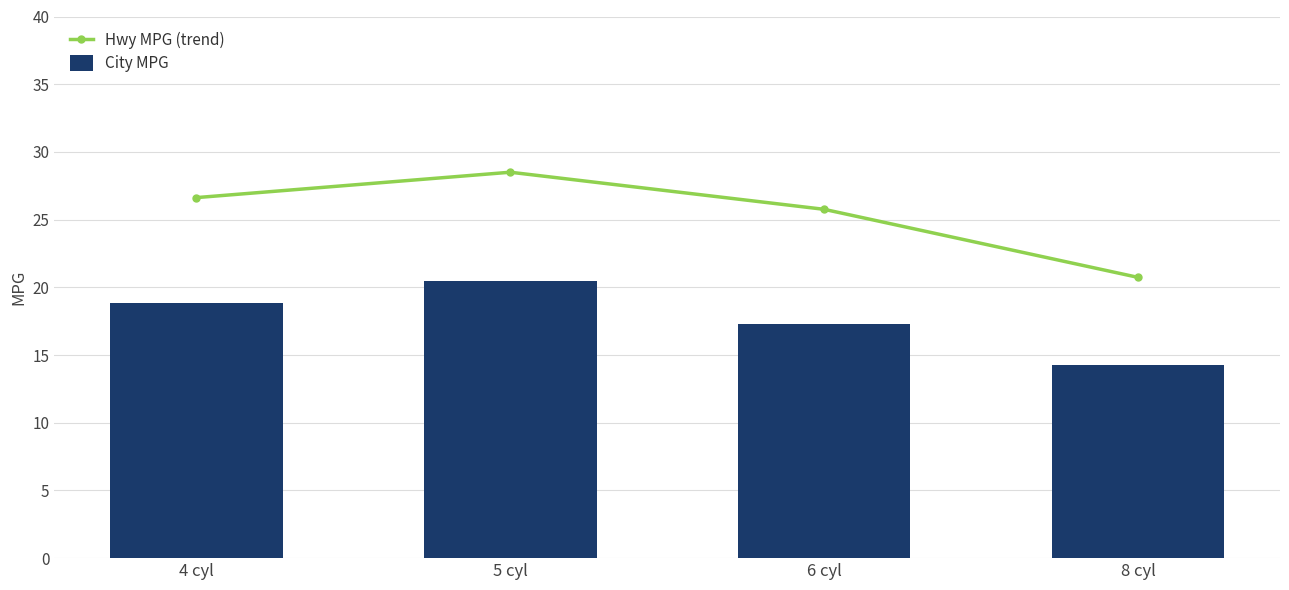

What is the approximate value of City MPG at 5 cyl?

20.5